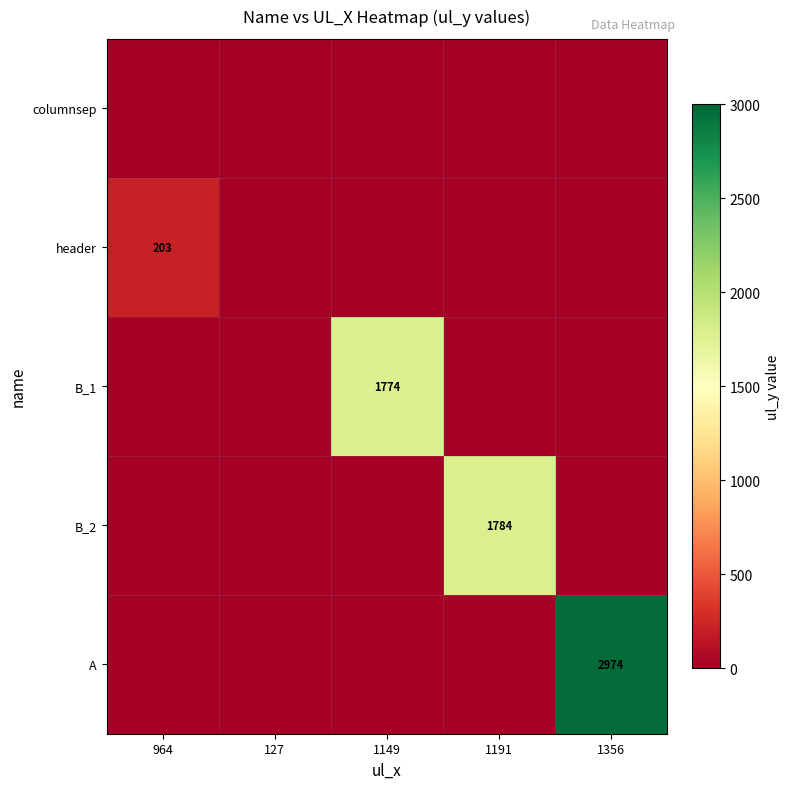

The value of B_1 at 1149 is 1774. True or false?

True